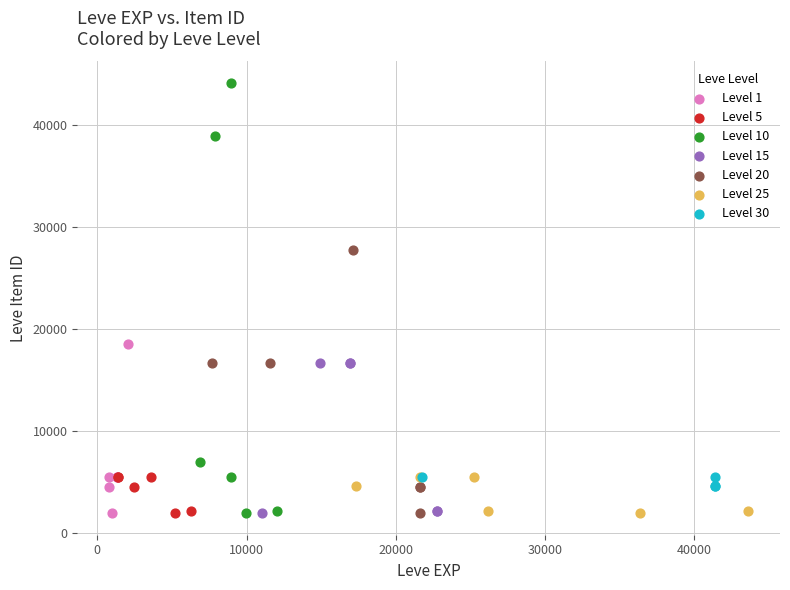

What are all the series names shown in the legend?

Level 1, Level 5, Level 10, Level 15, Level 20, Level 25, Level 30